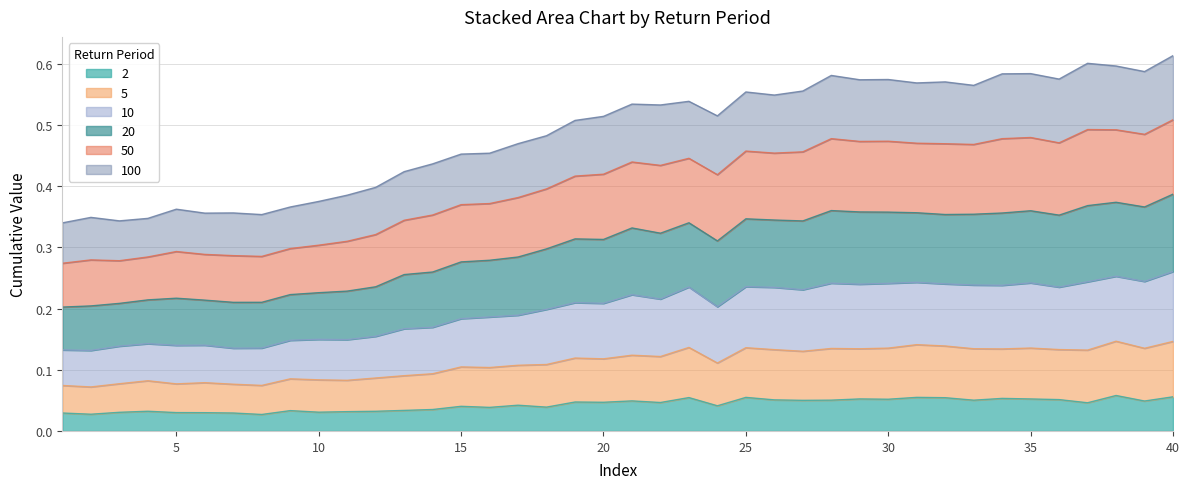

How many interior local valleys does the 2 series have?

13